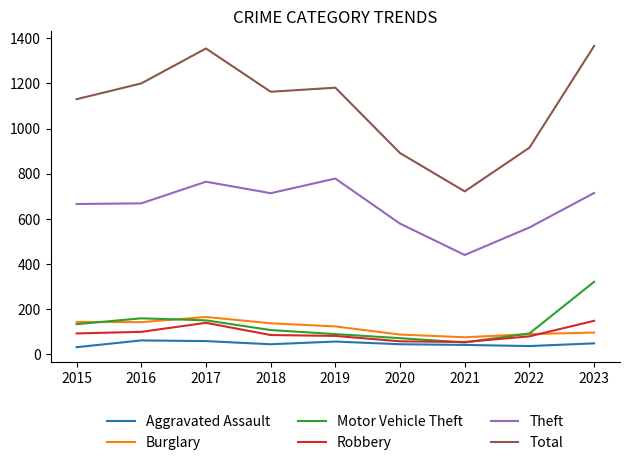

Between 2016 and 2022, which series saw the biggest shift?

Total